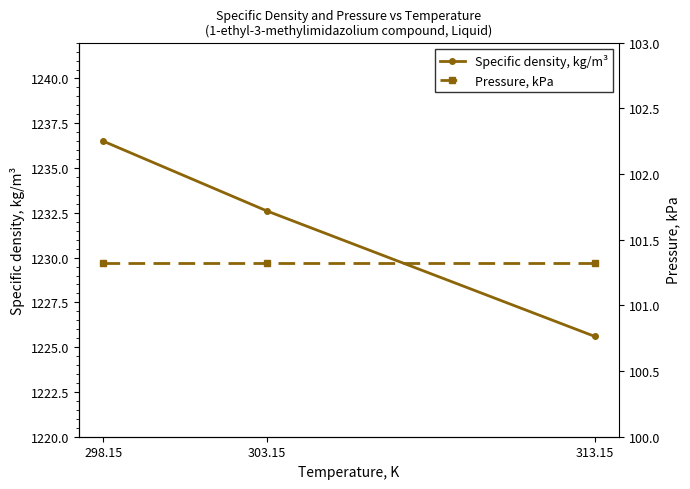

Does the chart have visible grid lines?

No